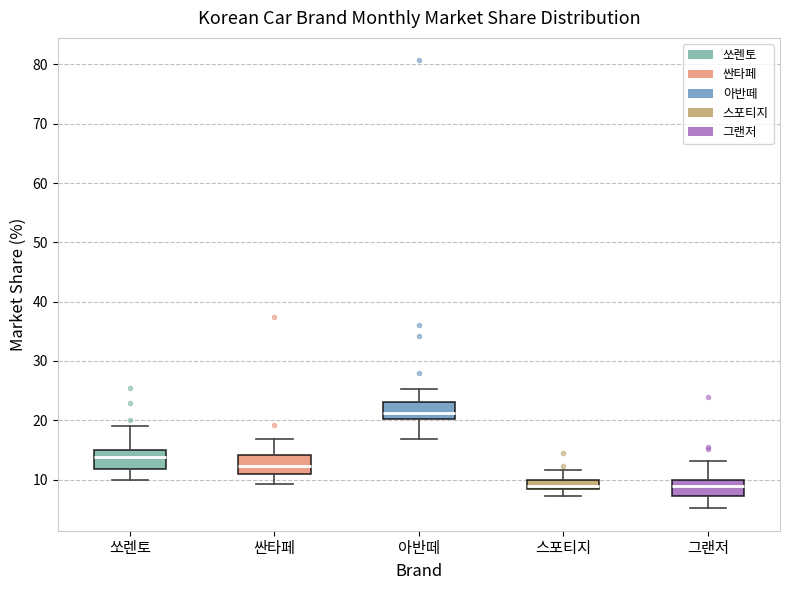

Where is the upper edge of the box for 쏘렌토 on the y-axis? The values are not printed on the chart, so give them approximately, as read against the axis.

15